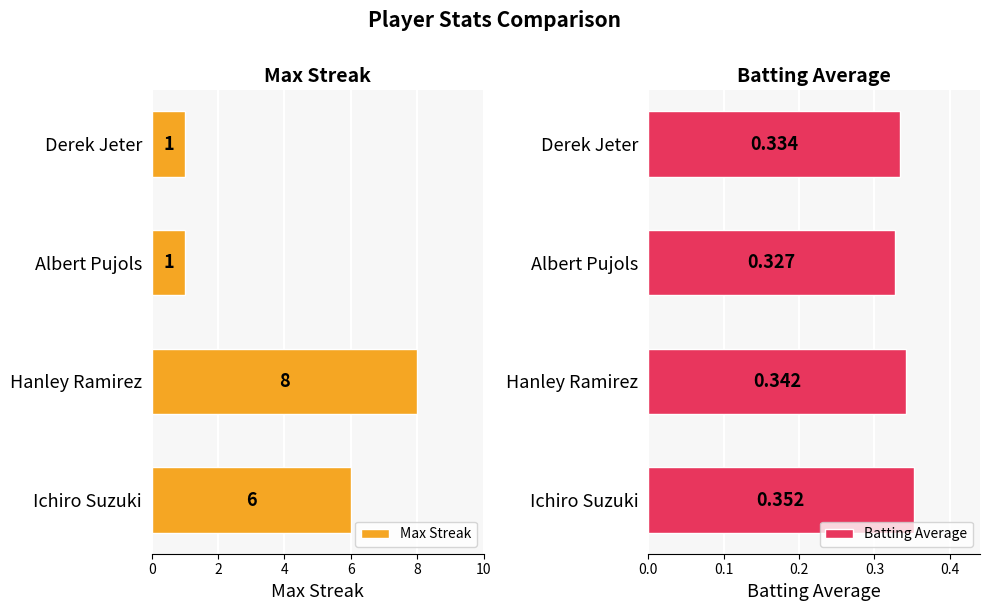

Are the bars grouped side by side (vs. stacked)?

Yes